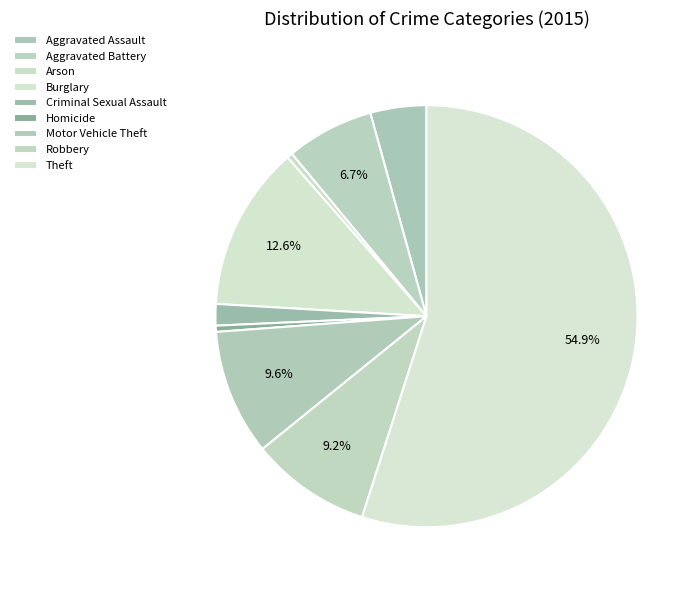

How many segments does this pie chart have?

9